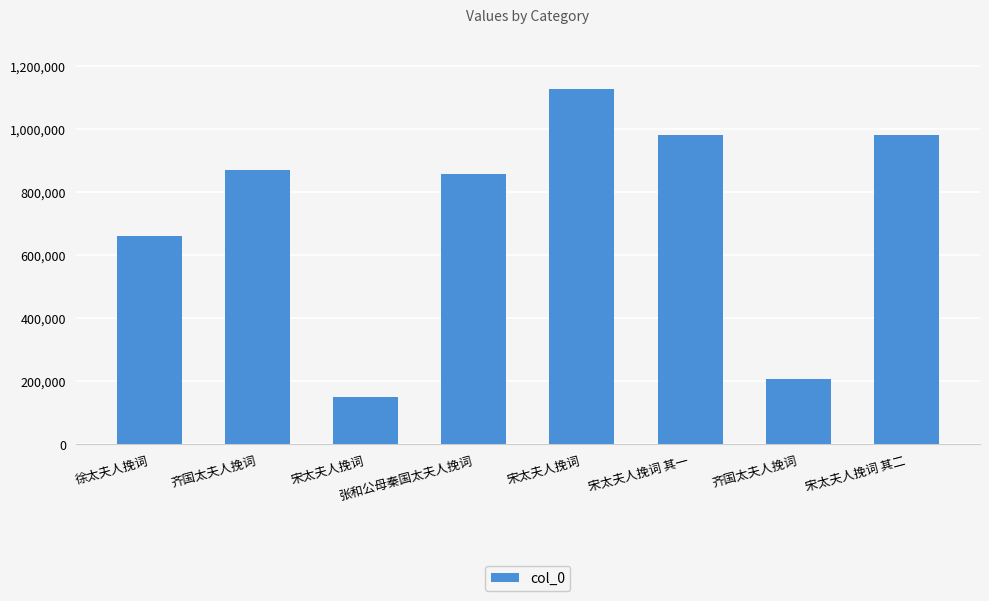

What is the difference between the values at 宋太夫人挽词 其一 and 徐太夫人挽词?

321579